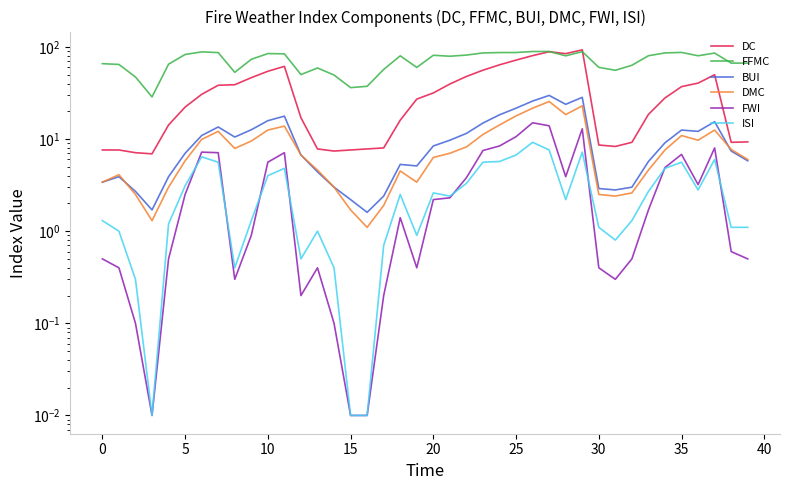

What is the sum of all FWI values?

142.3